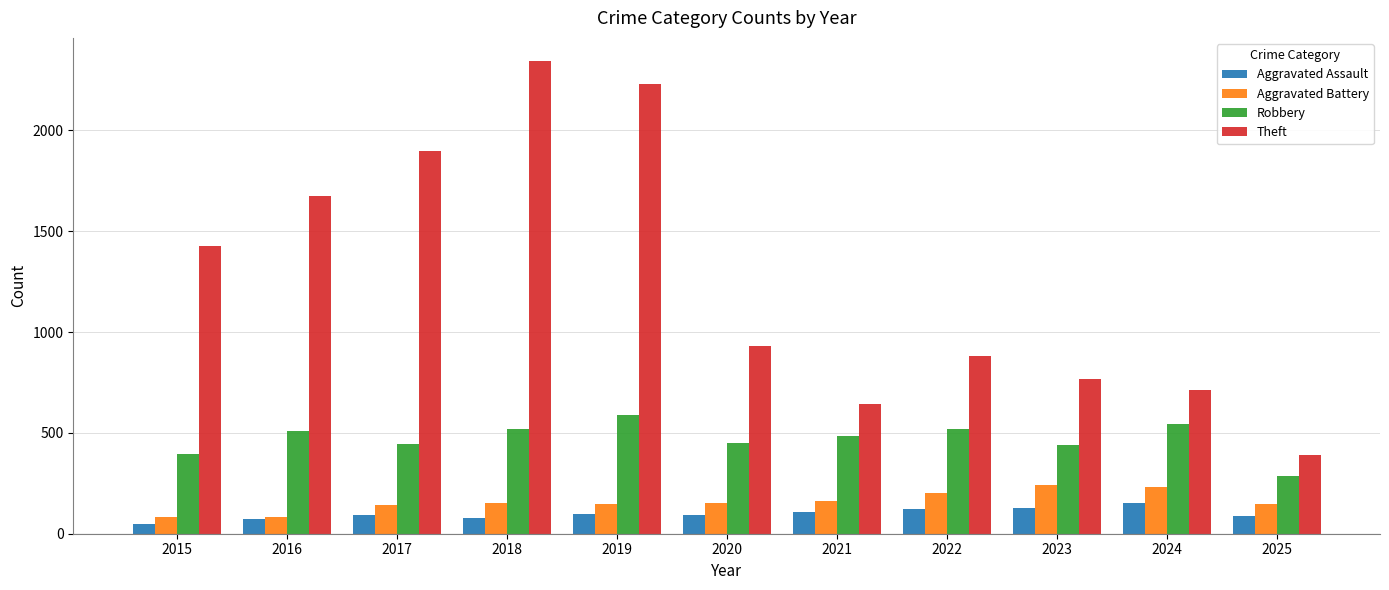

How many bars are there in total?

44